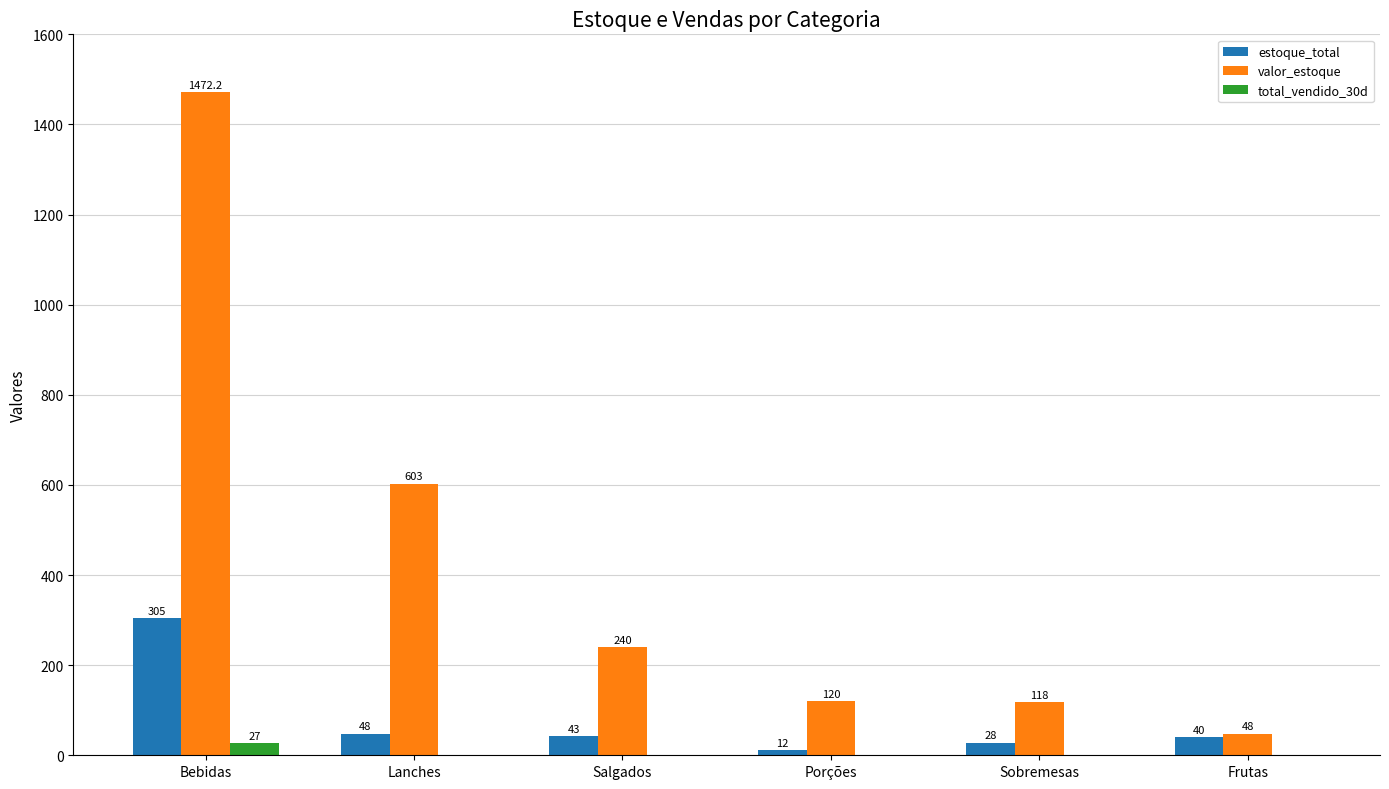

Which series has the largest total across all categories?

valor_estoque